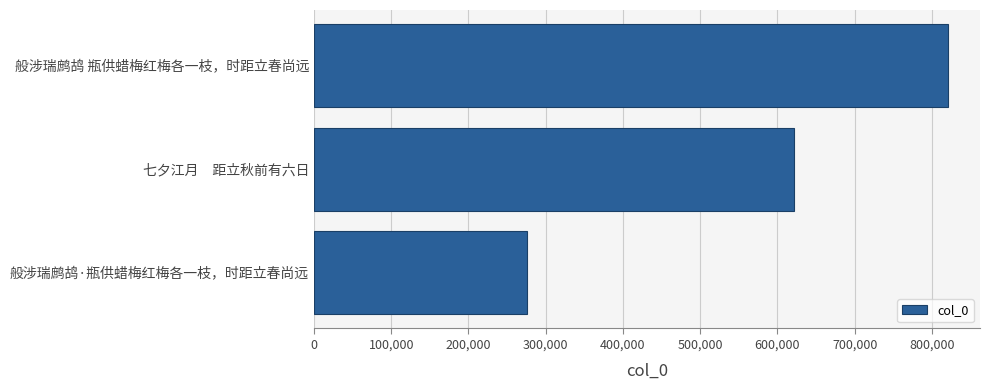

At which label is the value closest to 548387?

七夕江月　距立秋前有六日